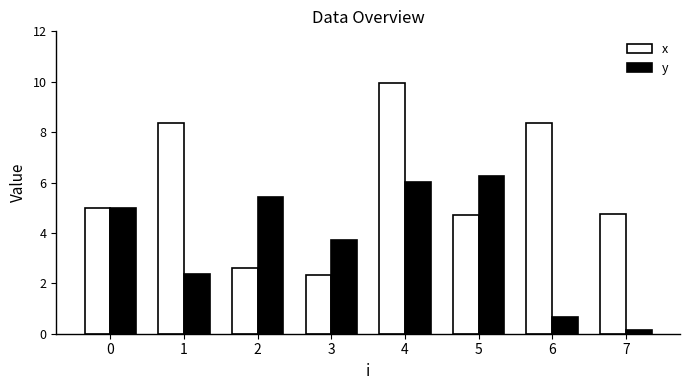

Which category has the lowest value across all series?

7